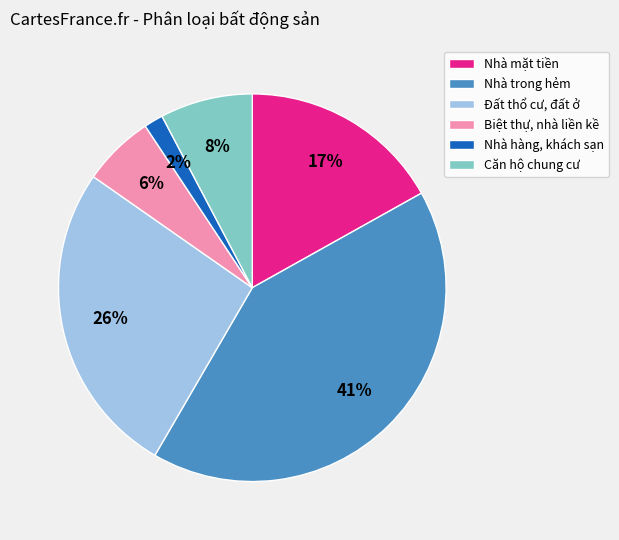

True or false: Biệt thự, nhà liền kề accounts for 6% of the total.

True